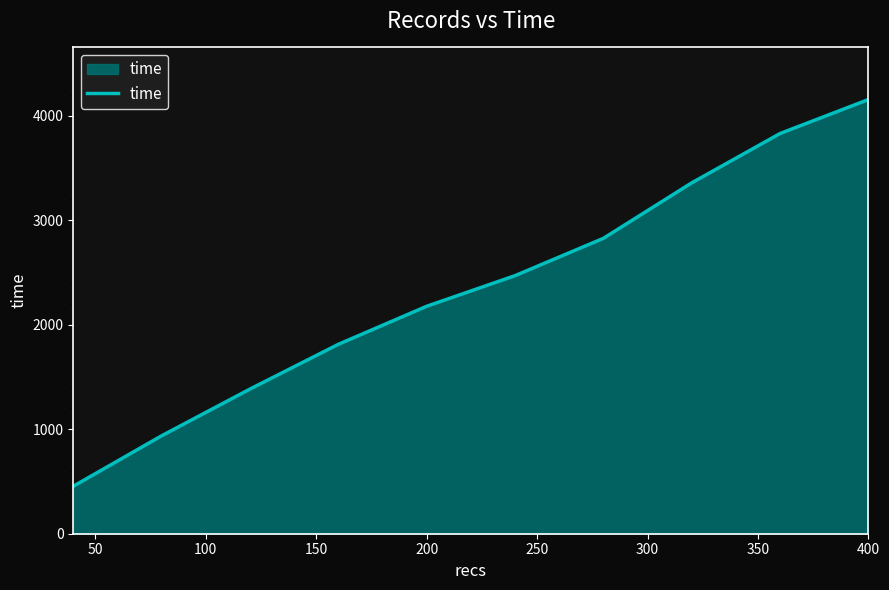

Reading right to left, list all the values displayed in this chart.

4154	3829	3357	2826	2469	2176	1812	1384	937	454